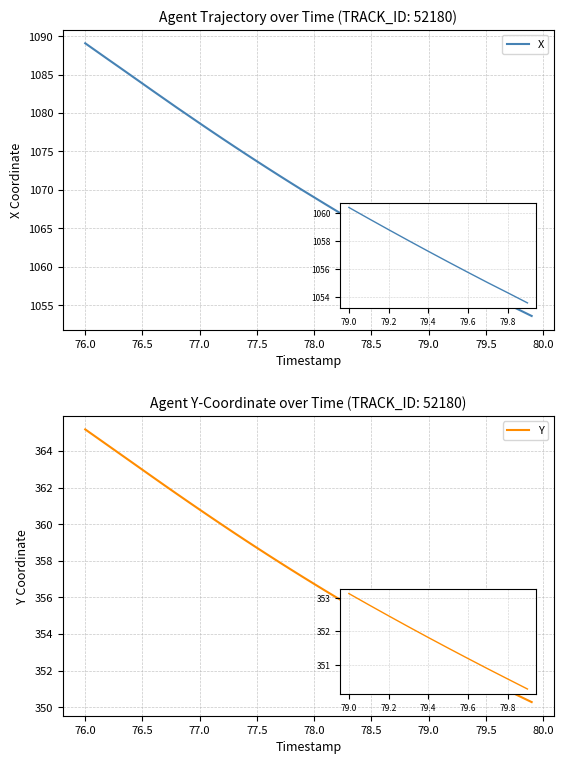

What is the value of the Y point at the 9th from the left?

350.6